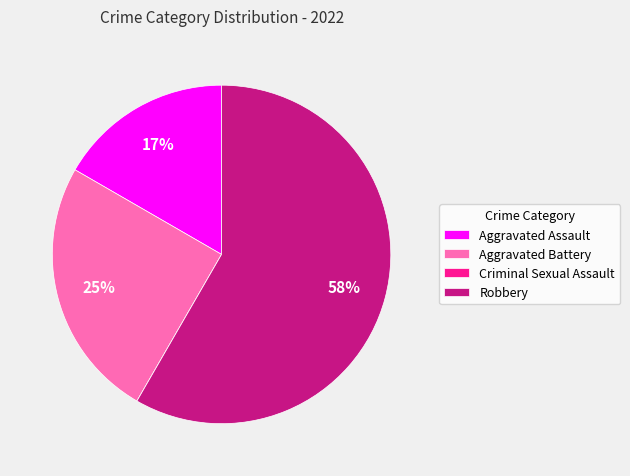

To the nearest percent, what is the average slice percentage?

25%